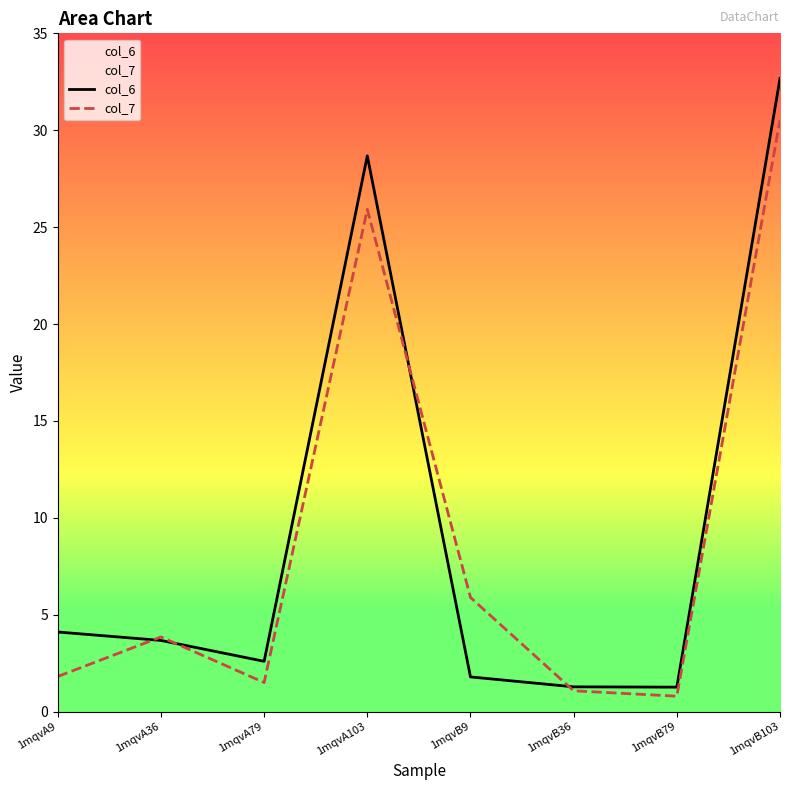

Where is col_7 nearest to the value 15?

1mqvB9